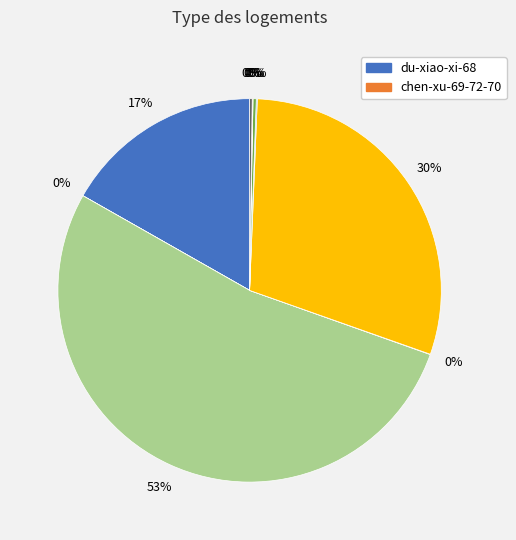

To the nearest percent, what is the average slice percentage?

10%